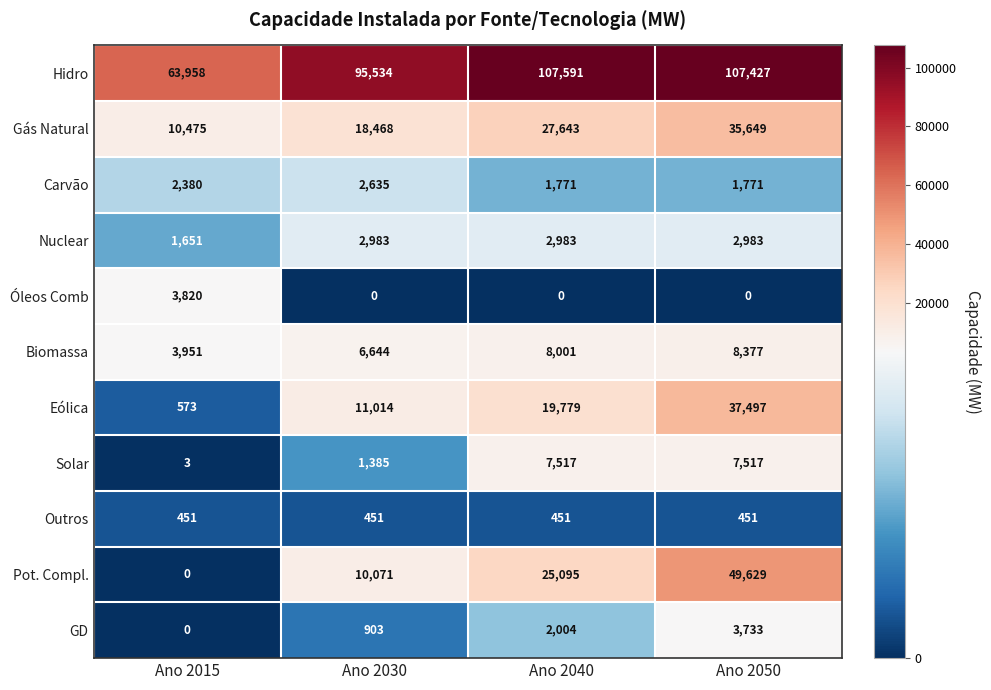

What is the sum of all Óleos Comb values?

3820